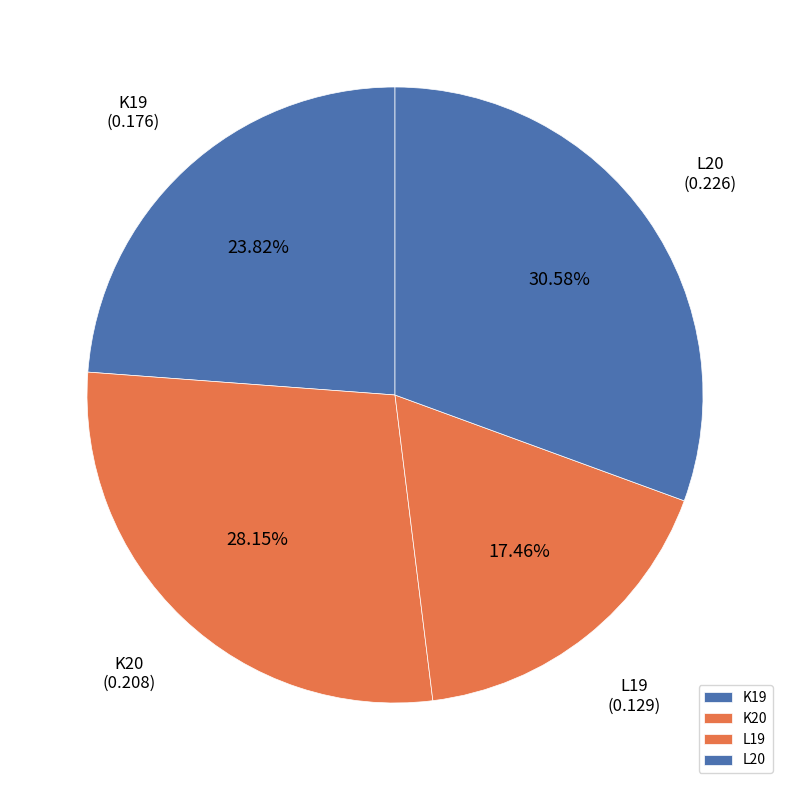

True or false: K20 accounts for 28% of the total.

True